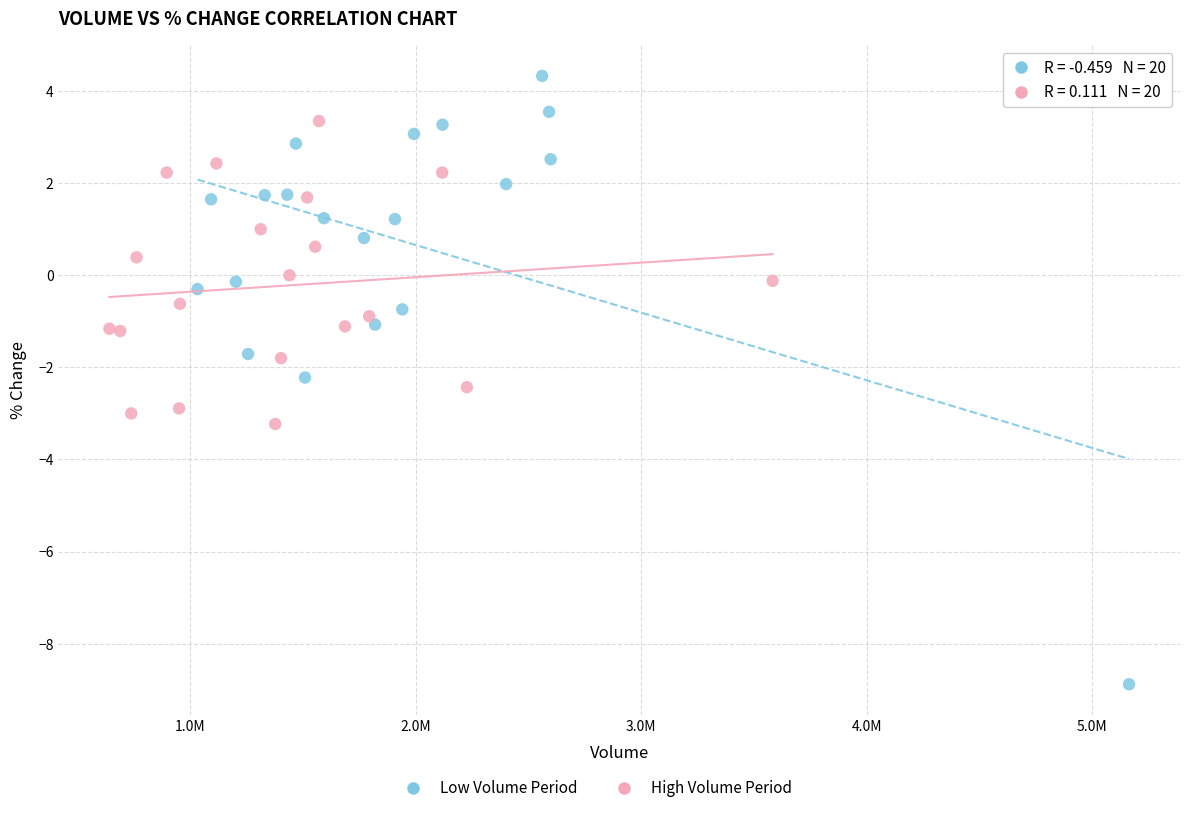

Which series has the largest Y range (max minus min)?

Low Volume Period